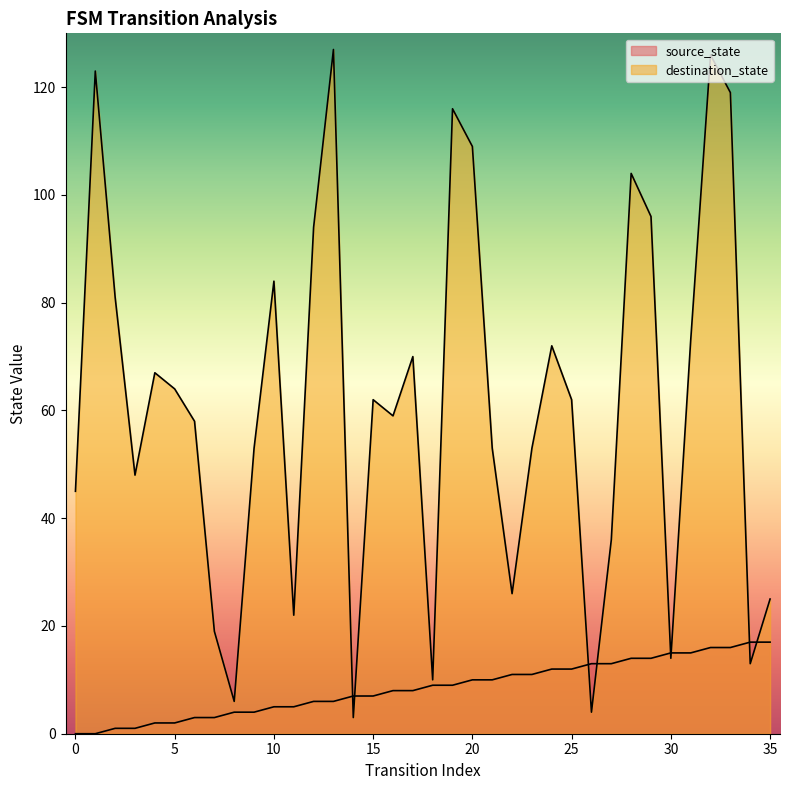

What are all the series names shown in the legend?

source_state, destination_state